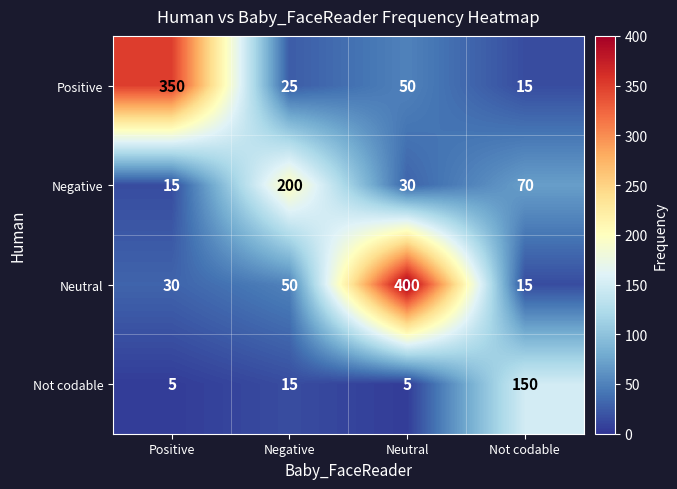

List the series in order of their peak value, highest first.

Neutral, Positive, Negative, Not codable